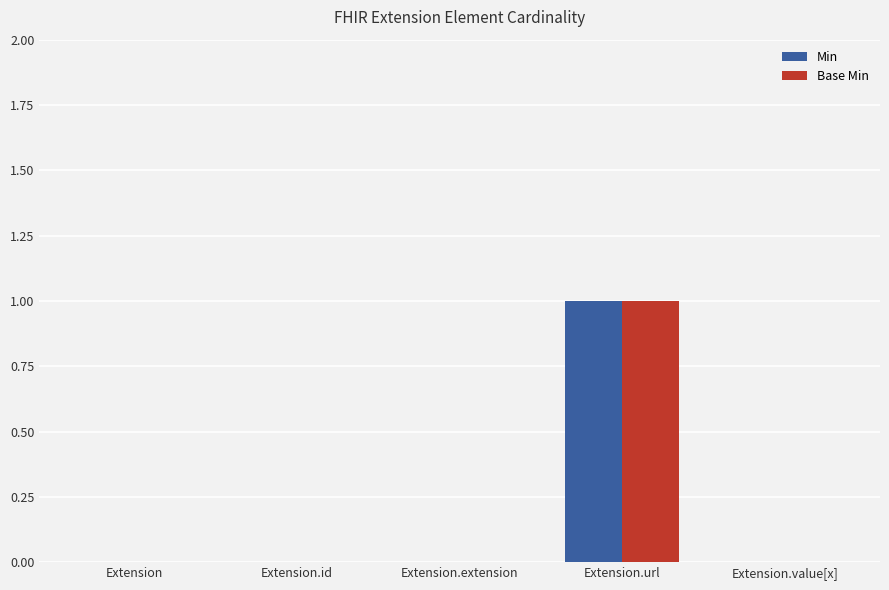

The Base Min series shows 0 at Extension. True or false?

True